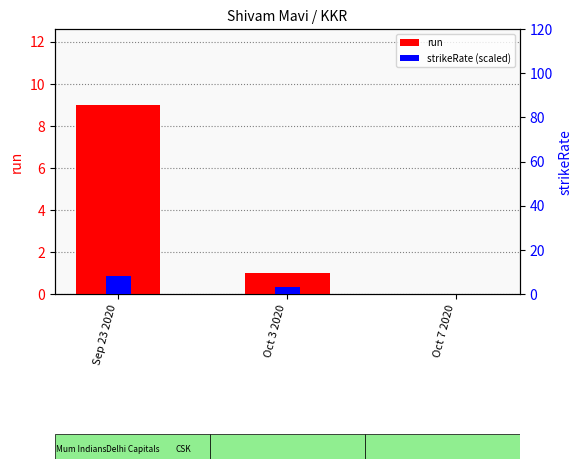

What is the total value across all series at Oct 3 2020?

4.0